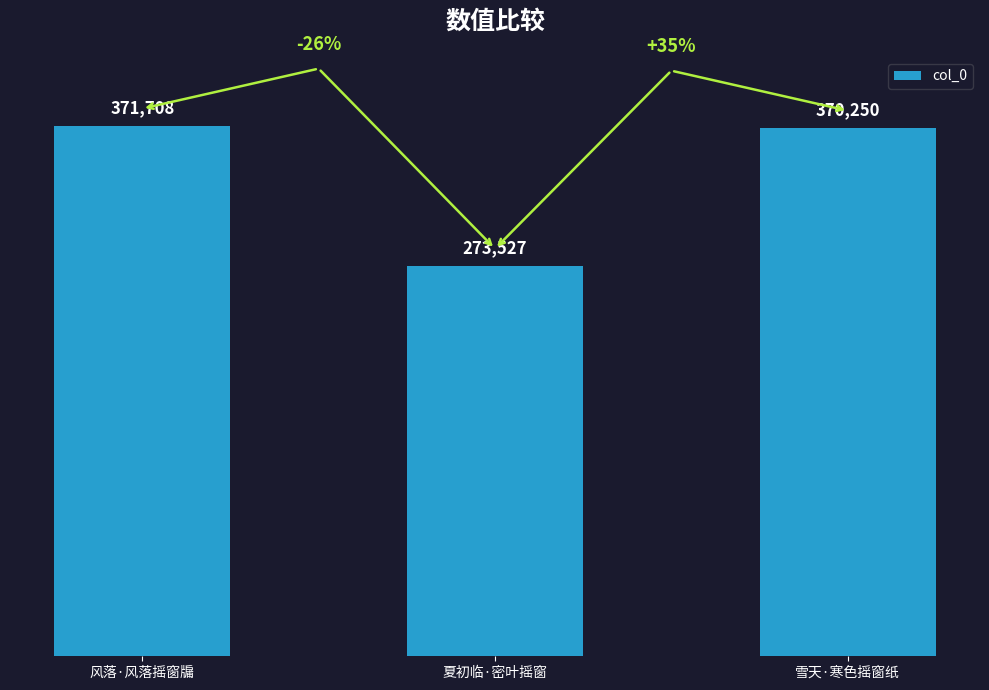

The value at 风落·风落摇窗牖 is 119289. True or false?

False